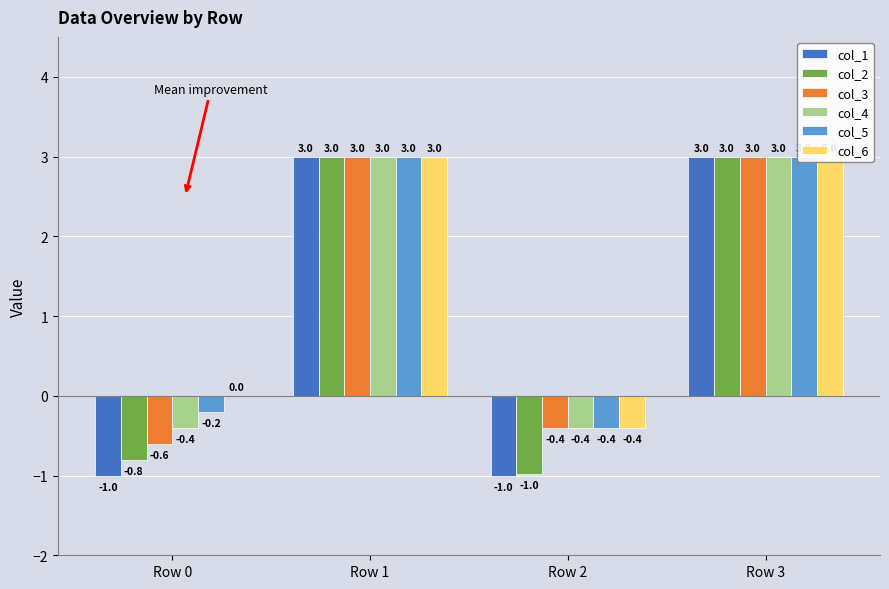

The col_3 series shows -0.6 at Row 0. True or false?

True